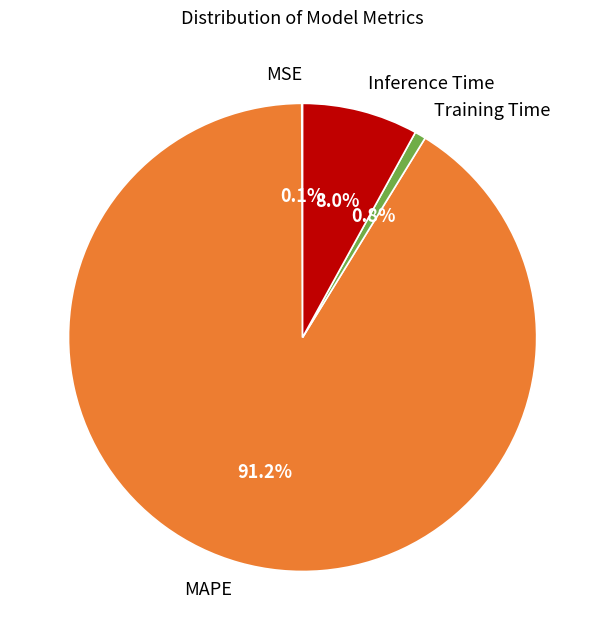

Is the sum of MAPE and Training Time greater than half?

Yes